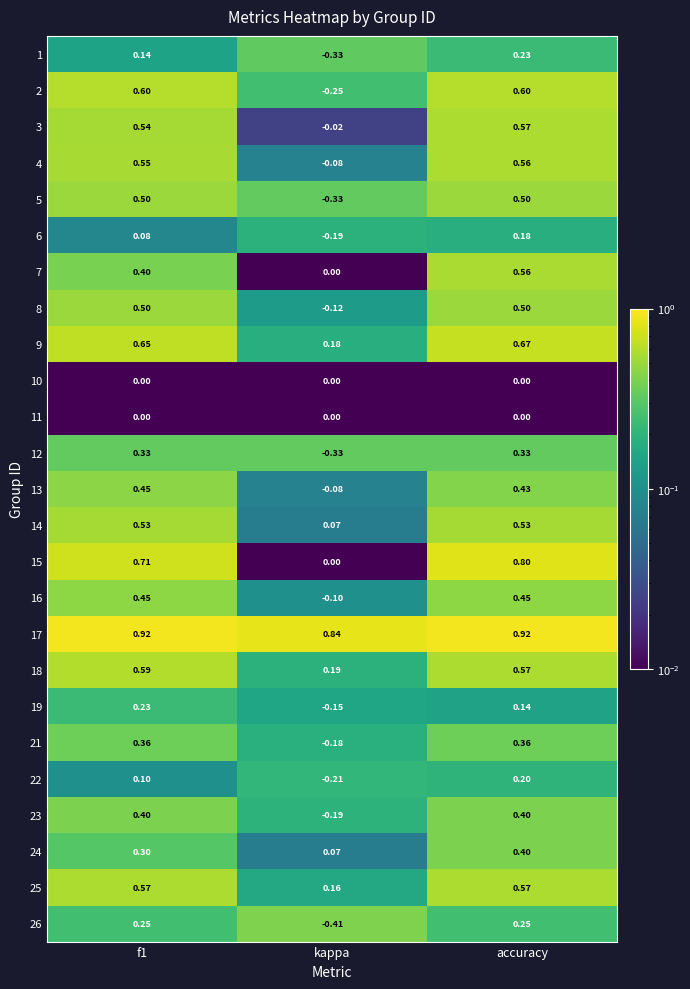

At which label is 7 closest to 0?

kappa